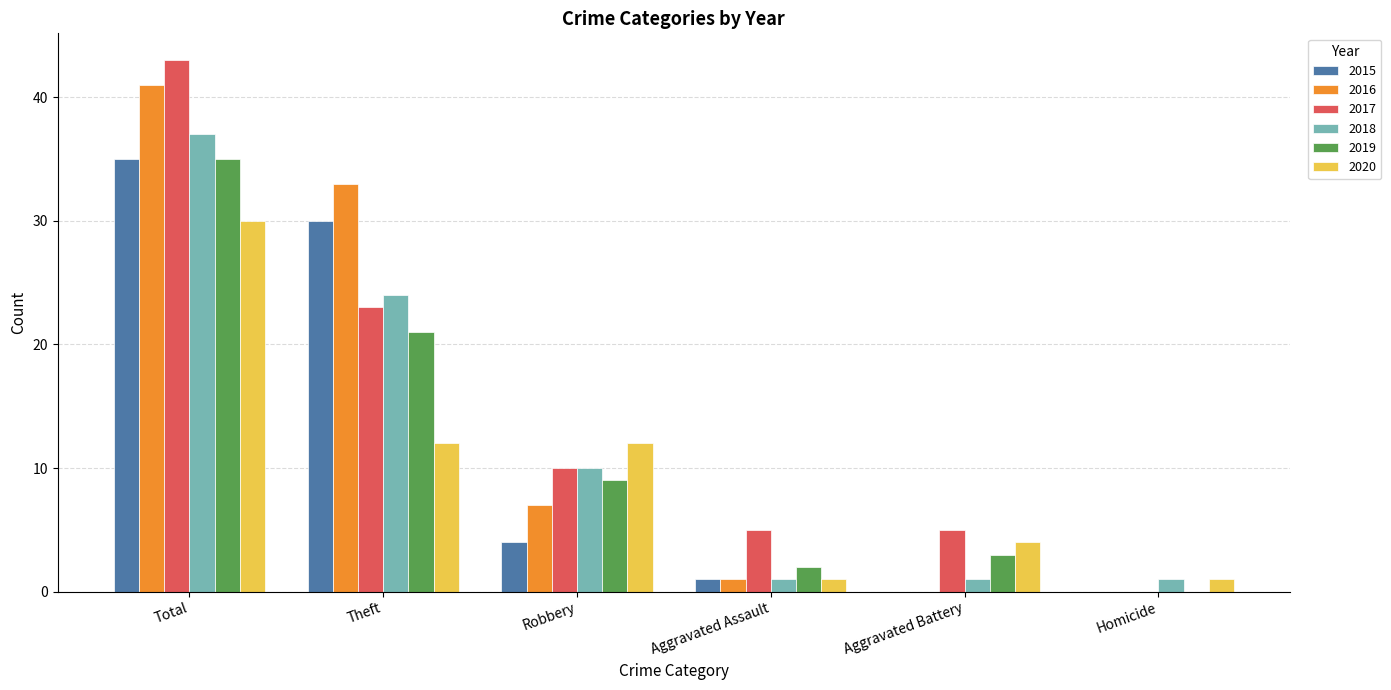

What is the sum of all 2016 values?

82